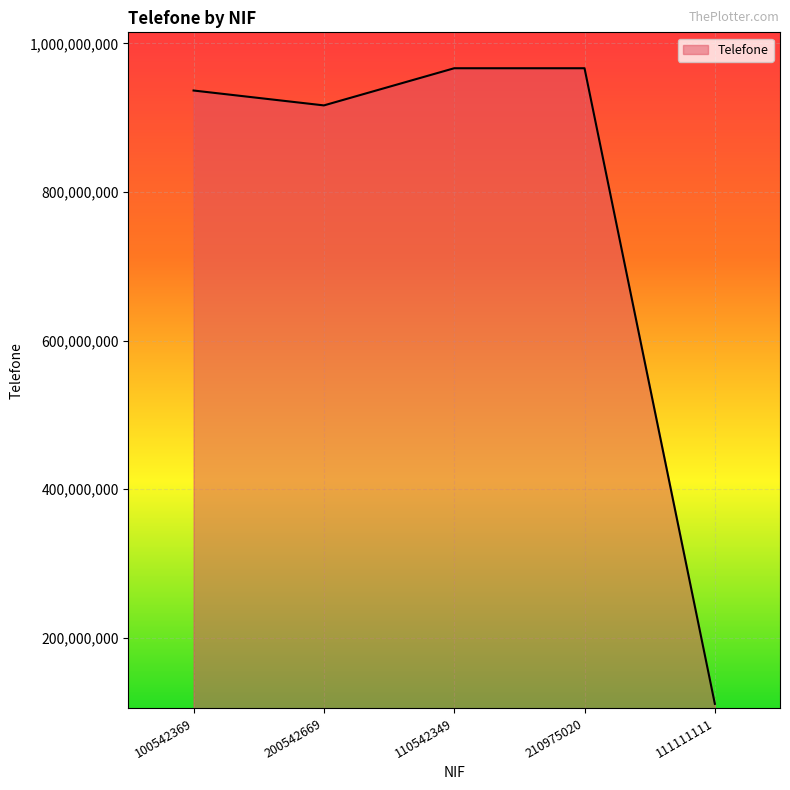

What is the approximate value at 100542369, to the nearest 50?

936565650